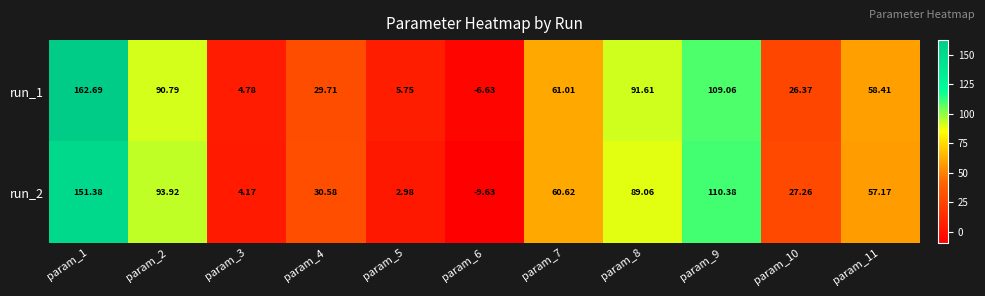

Is the value of run_2 at param_7 greater than the value of run_1 at param_7?

No